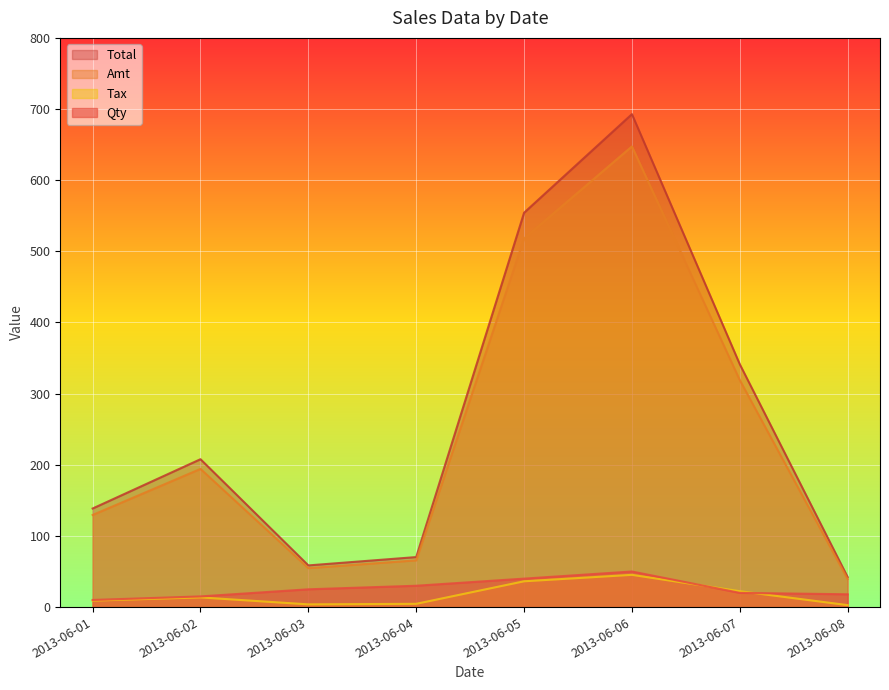

What are all the series names shown in the legend?

Total, Amt, Tax, Qty